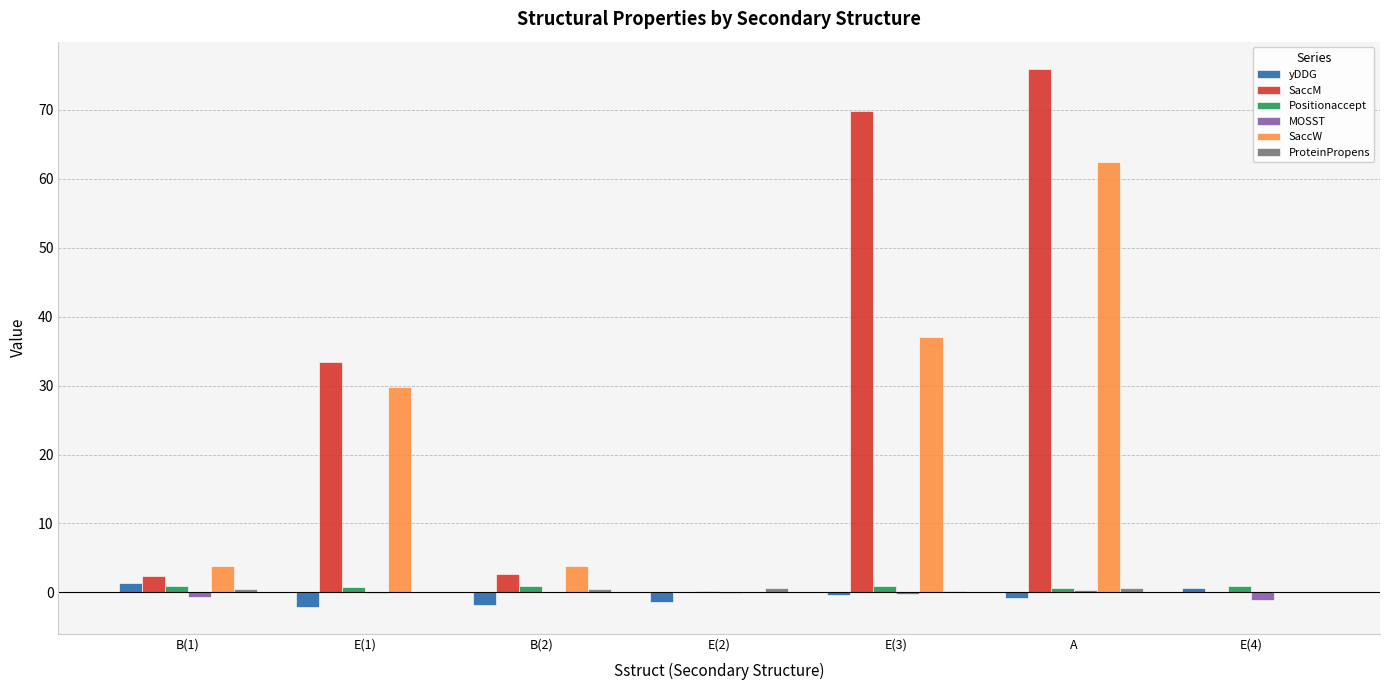

What value does the SaccM series have at E(3)?

69.9